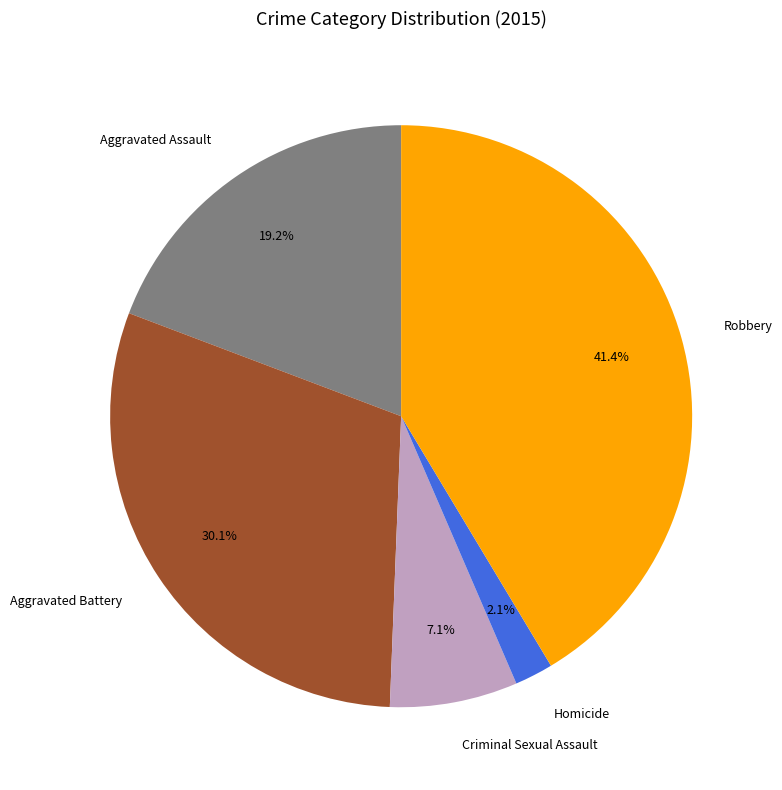

What percentage is the Aggravated Assault slice, to the nearest percent?

19%